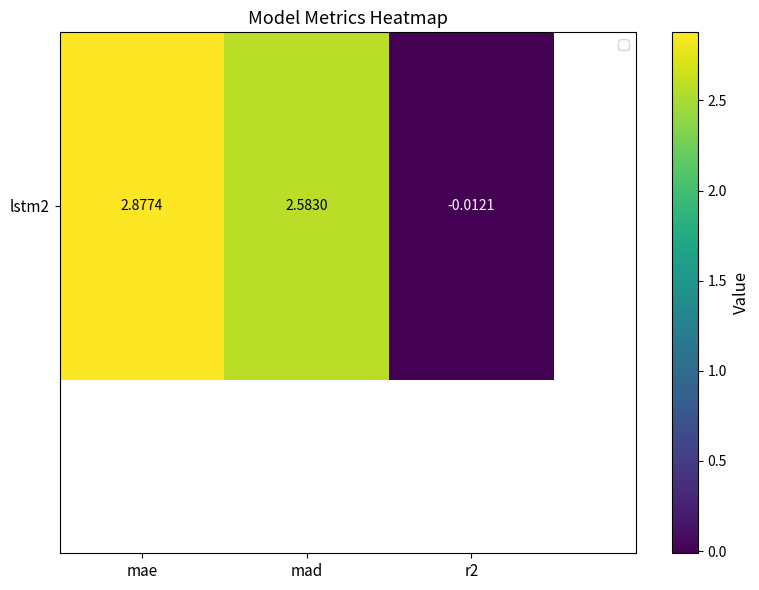

What is the change in value from mad to r2?

-2.6